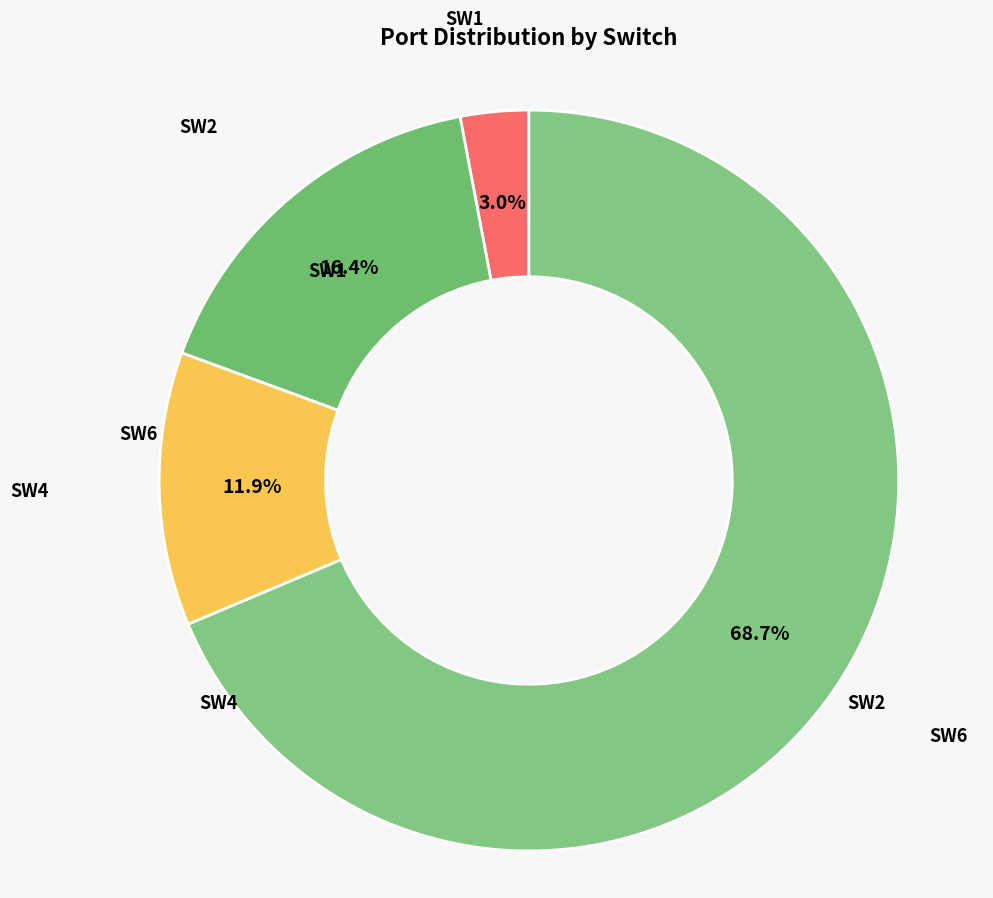

How many segments does this pie chart have?

4